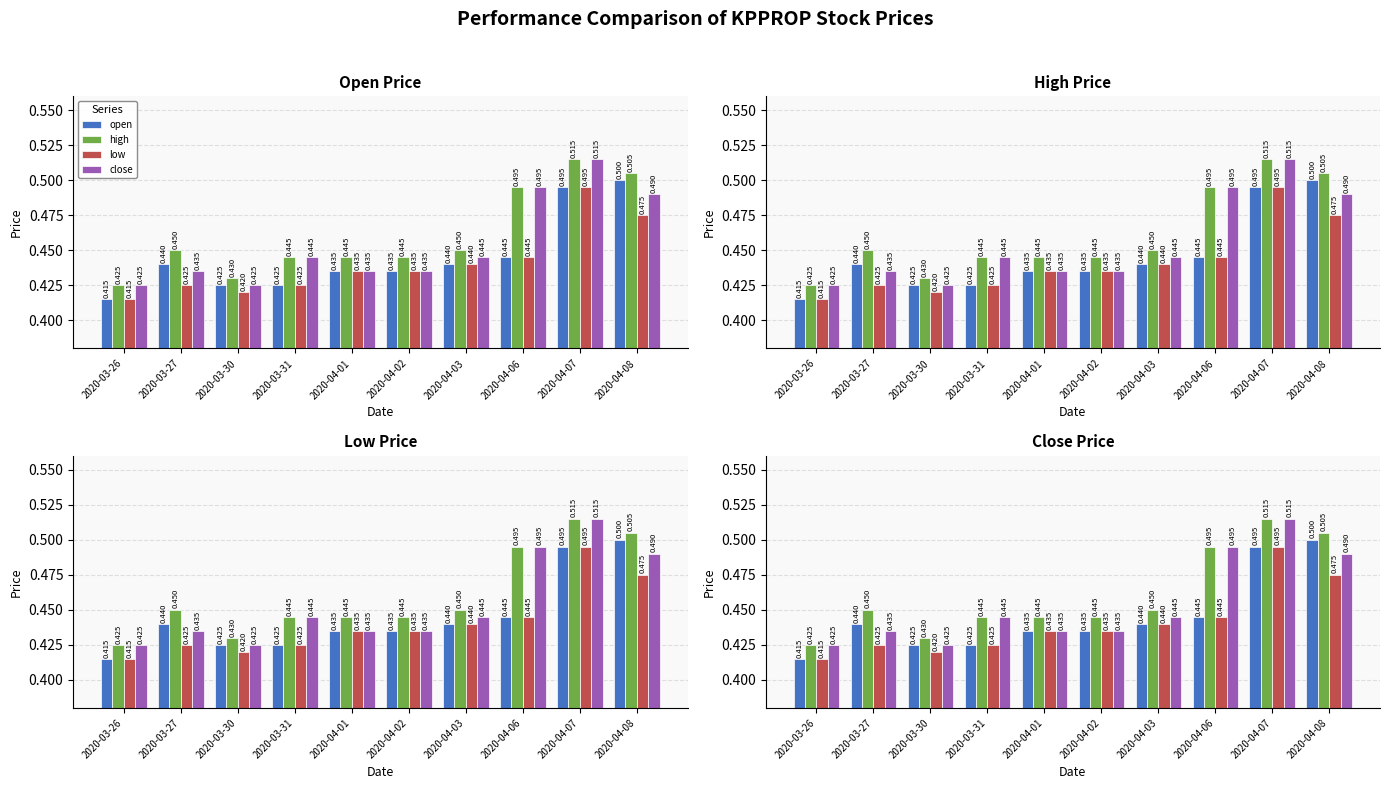

Count the number of categories in the chart.

10